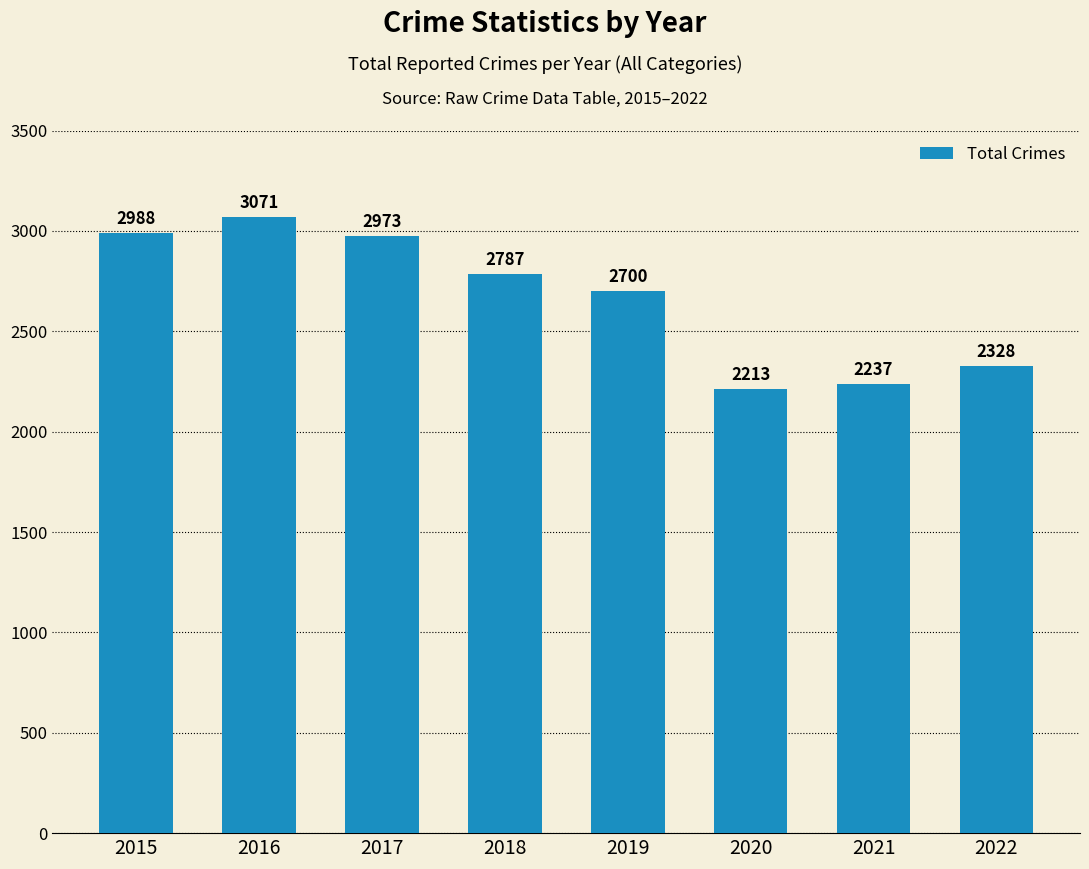

True or false: the data shows 1190 at 2015.

False